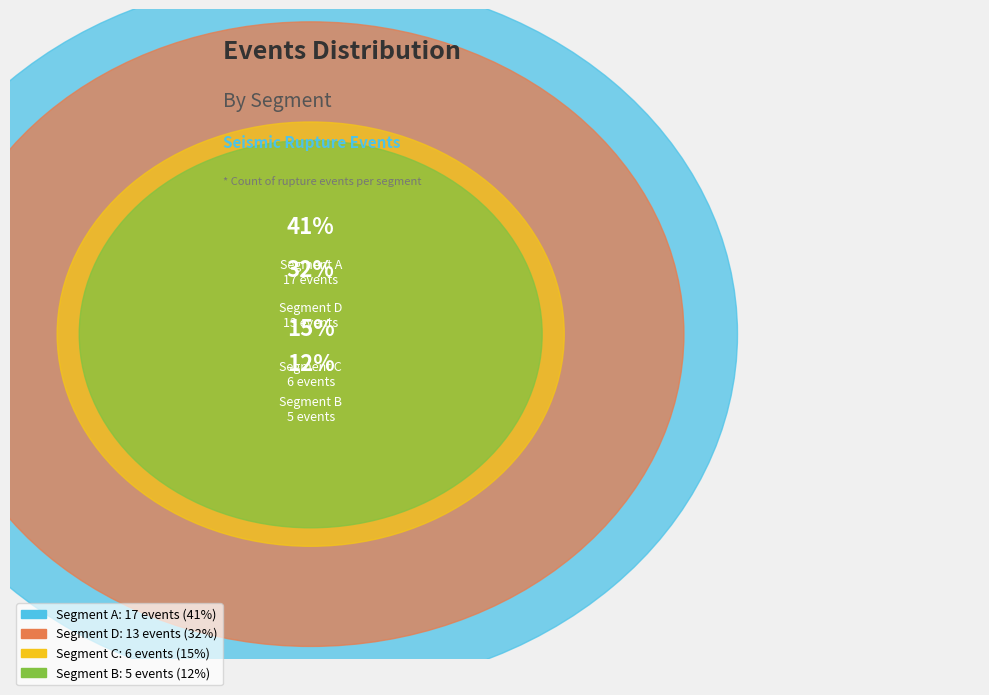

To the nearest percent, what is the difference between the C and D slice percentages?

17%